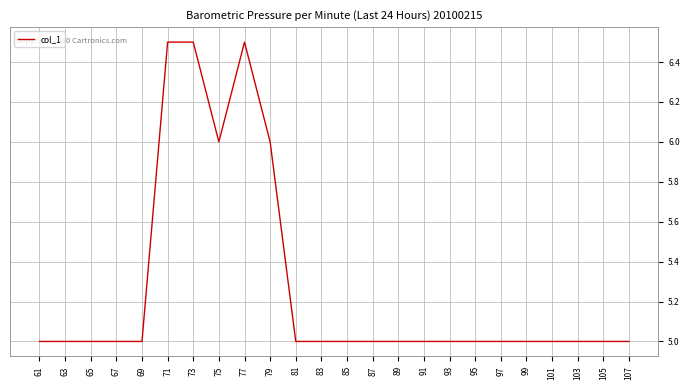

What is the sum of the values at 81 and 67?

10.0